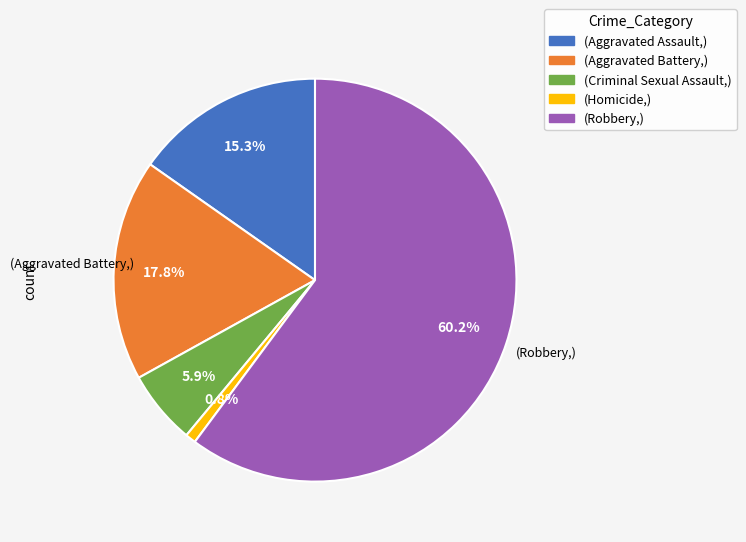

Is there a majority slice in this chart?

Yes